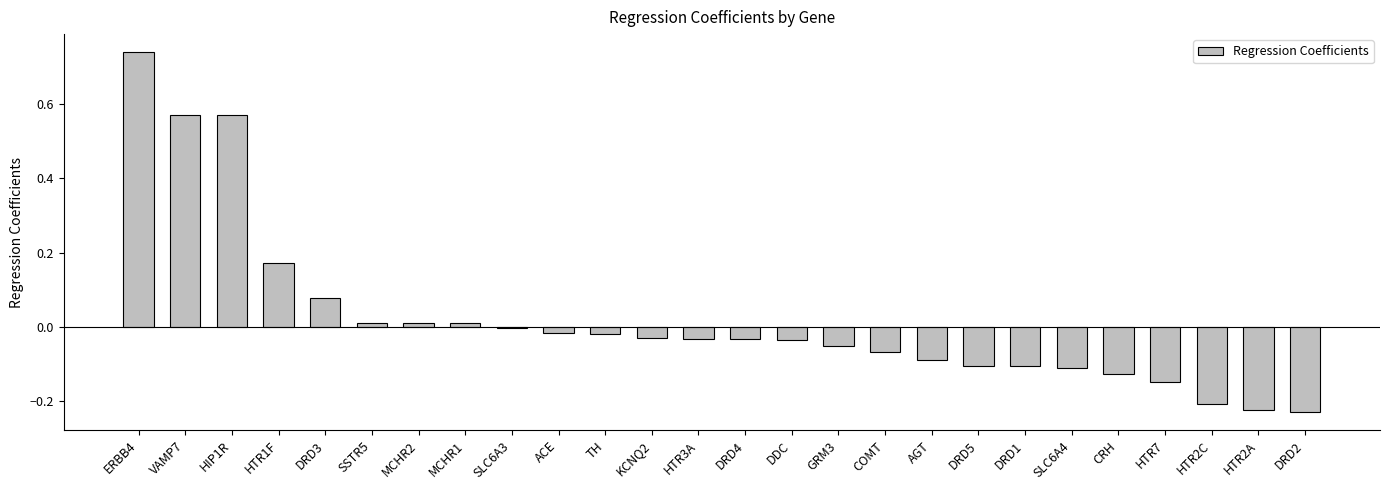

Which category has the highest value across all series?

ERBB4